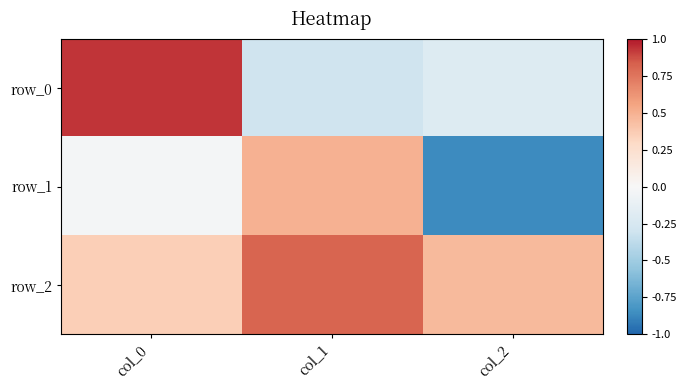

Between col_1 and col_2, which is larger?

col_2